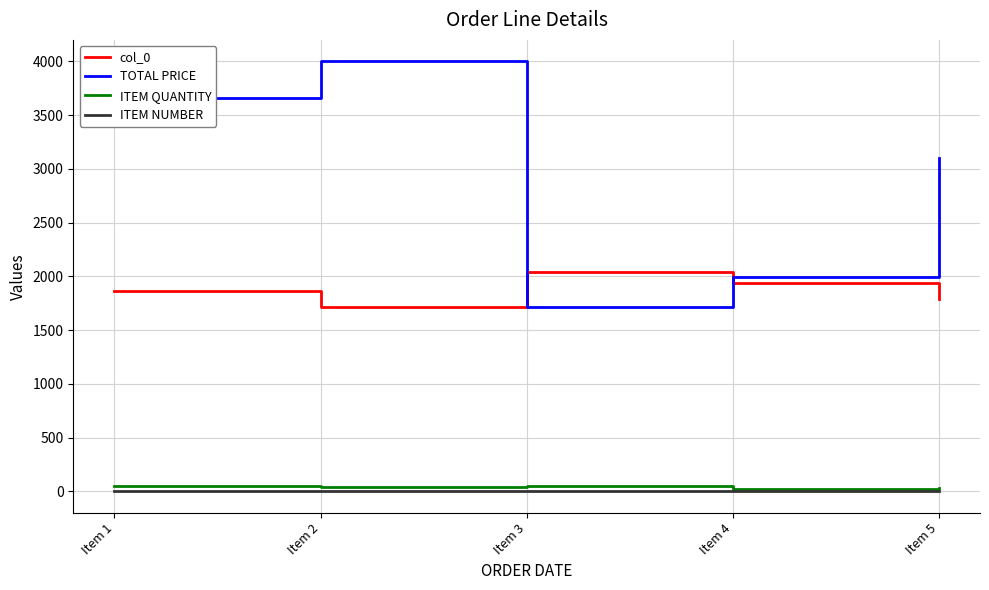

Which series has the largest total across all categories?

TOTAL PRICE